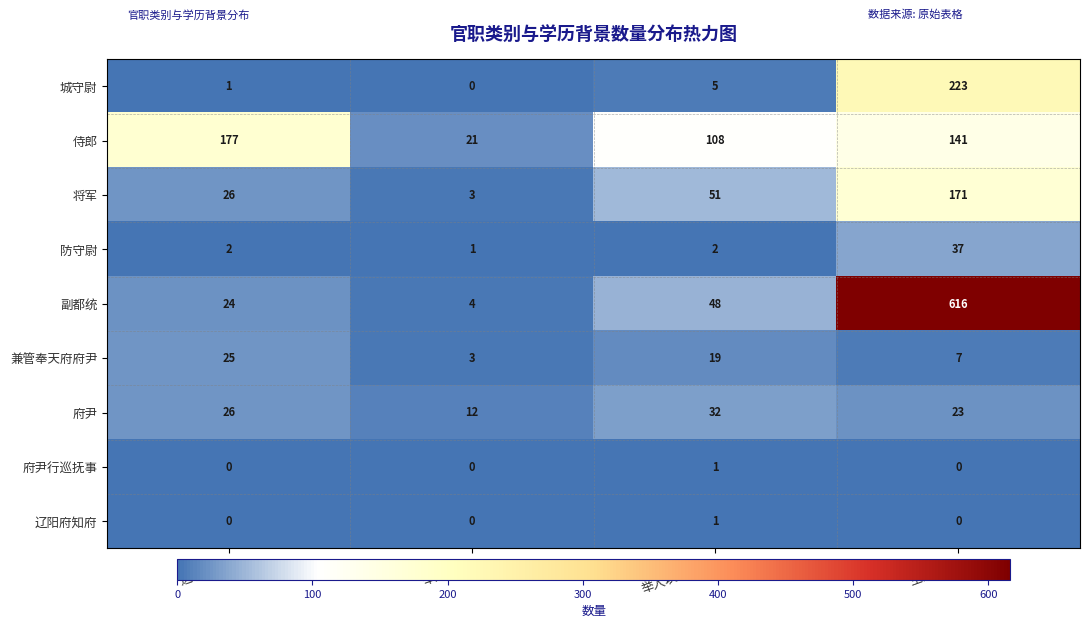

The 侍郎 series shows 108 at 举人以下数量. True or false?

True